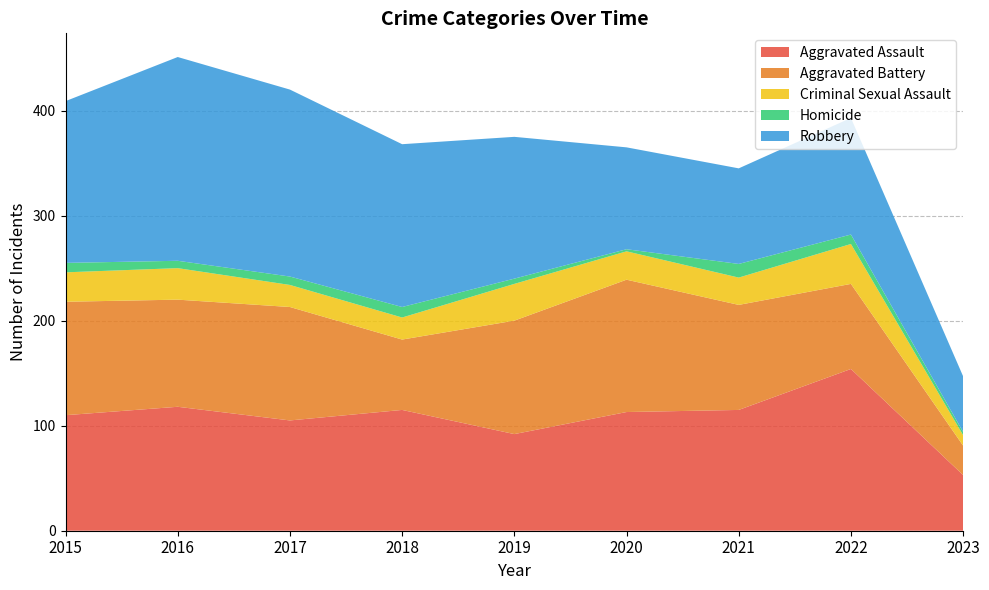

Reading left to right, transcribe all the data shown in this chart.

Aggravated Assault: 2015=110	2016=118	2017=105	2018=115	2019=92	2020=113	2021=115	2022=154	2023=53
Aggravated Battery: 2015=108	2016=102	2017=108	2018=67	2019=108	2020=126	2021=100	2022=81	2023=28
Criminal Sexual Assault: 2015=28	2016=30	2017=21	2018=21	2019=35	2020=27	2021=26	2022=38	2023=10
Homicide: 2015=9	2016=7	2017=8	2018=10	2019=5	2020=2	2021=13	2022=9	2023=3
Robbery: 2015=154	2016=194	2017=178	2018=155	2019=135	2020=97	2021=91	2022=111	2023=53